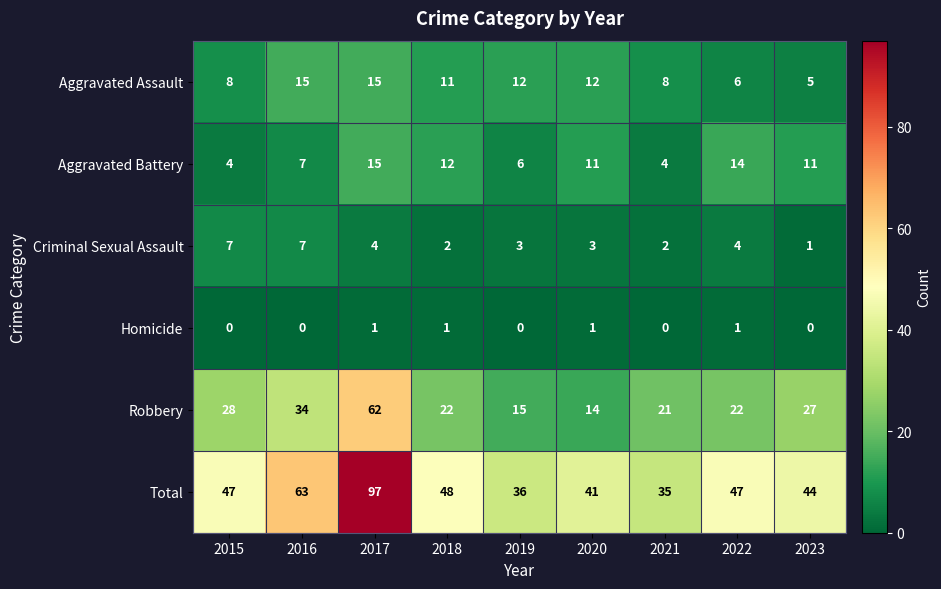

What is the difference between the maximum and minimum values in the Total series?

62